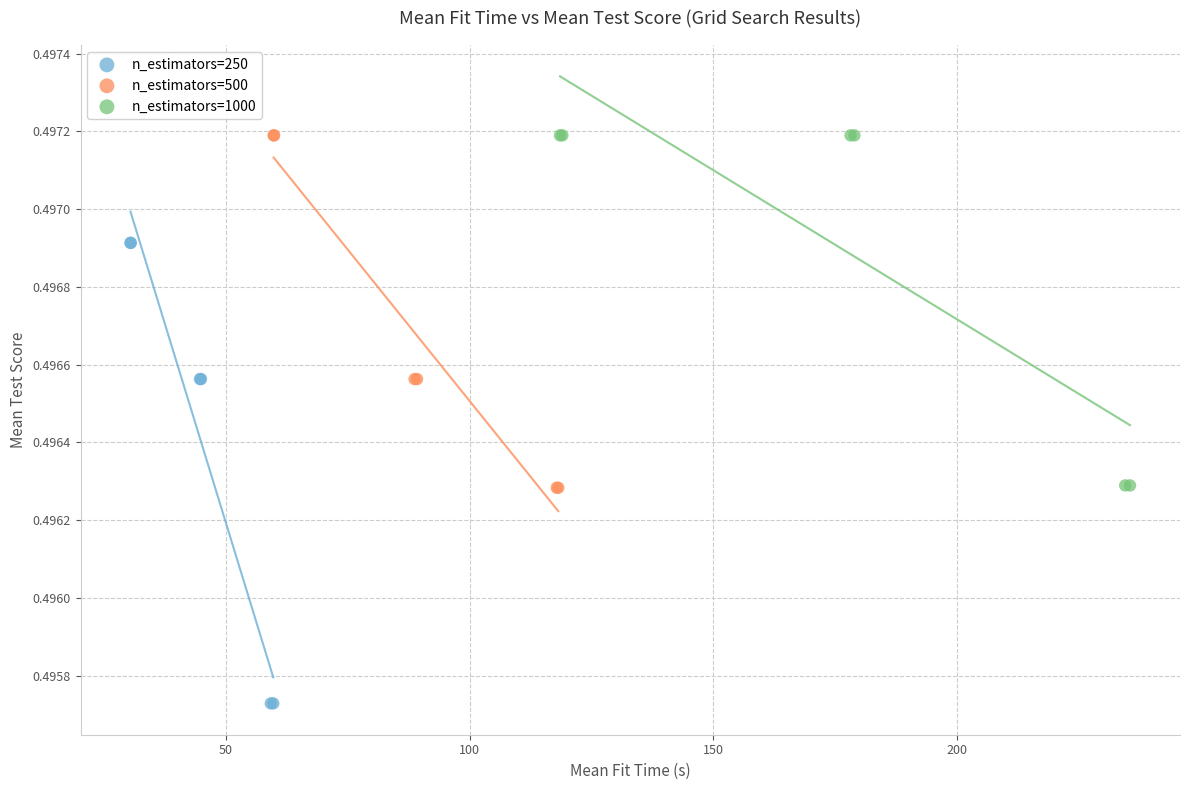

Which series contains the lowest Y value?

n_estimators=250